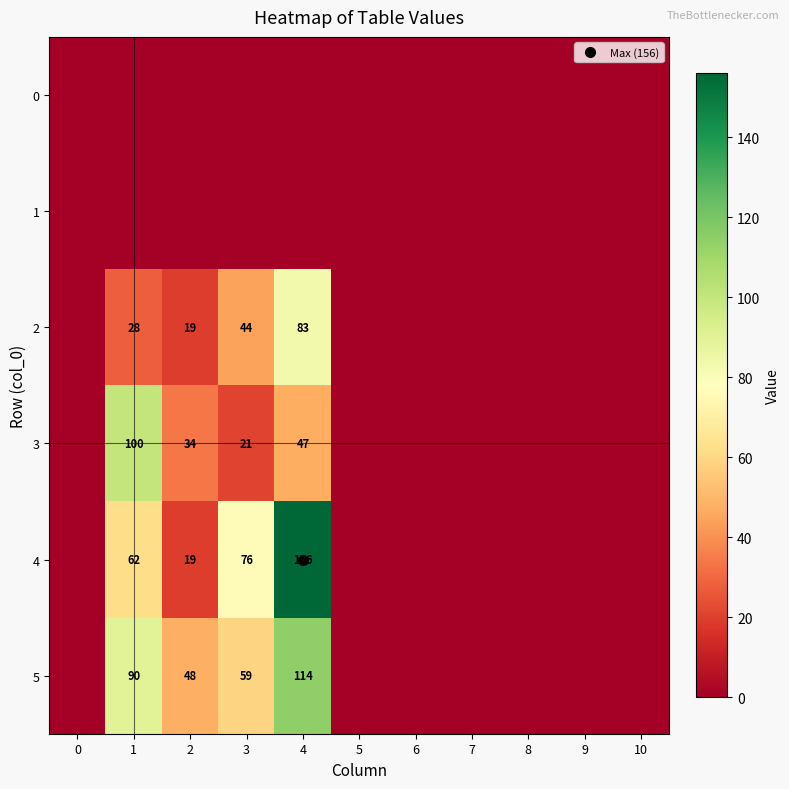

What is the sum of all 3 values?

202